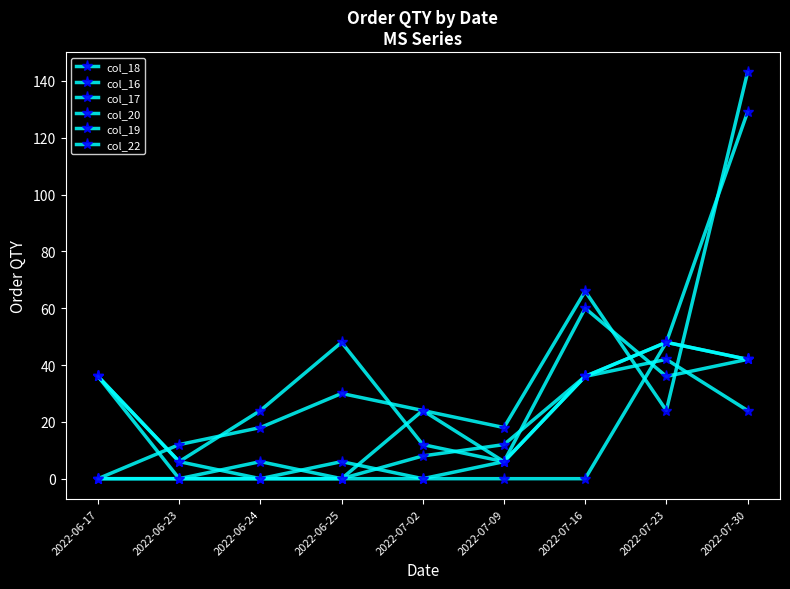

Where is the first local maximum for col_22?

2022-07-23